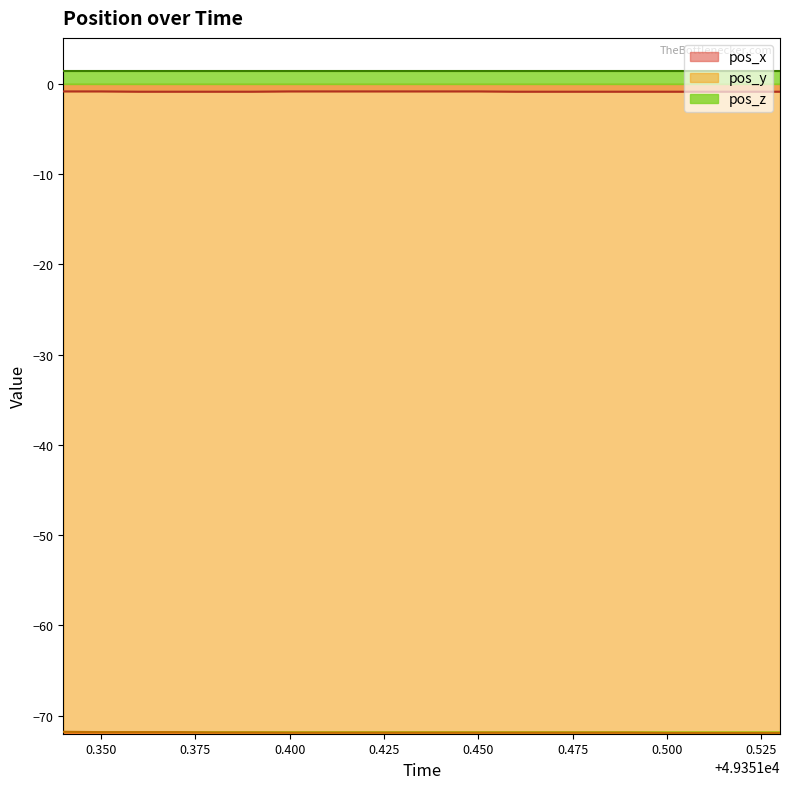

What is the sum of all pos_x values?

-17.5